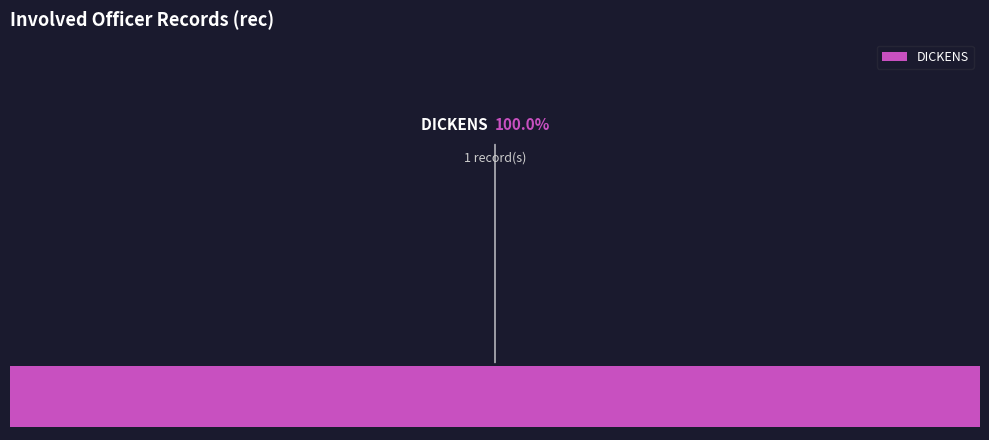

The DICKENS slice represents 100% of the pie. True or false?

True